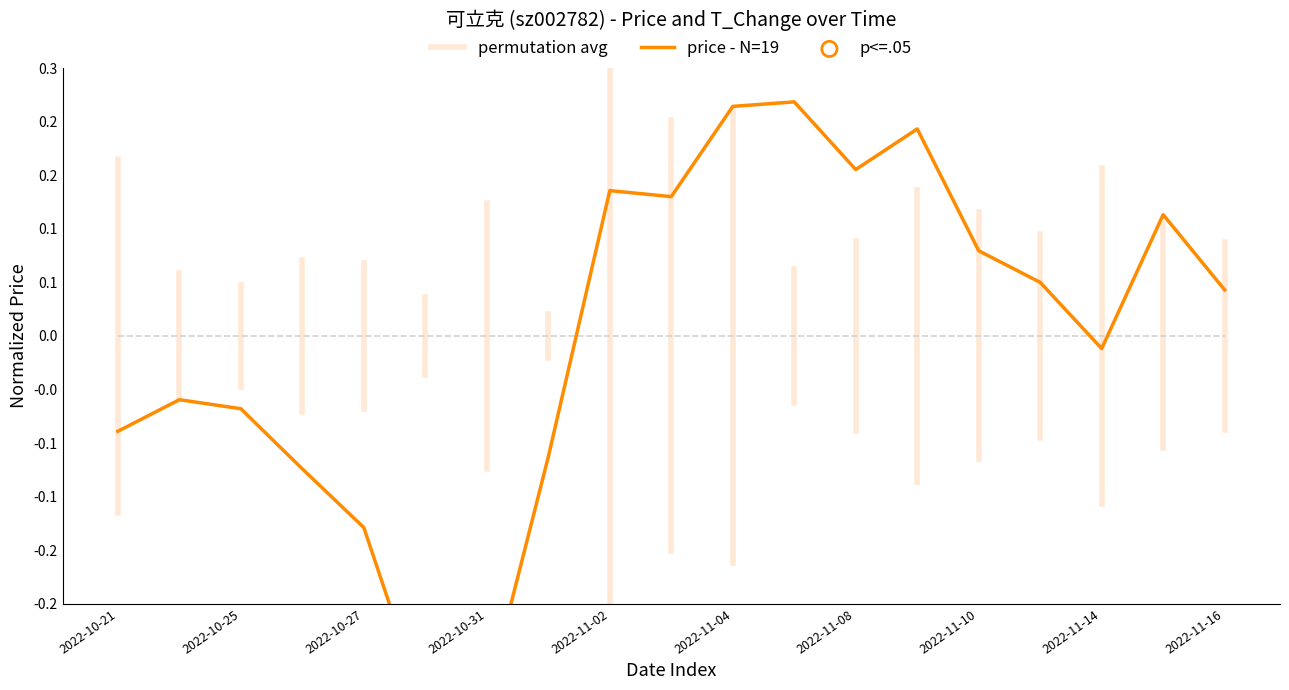

Which has a higher value, 2022-10-24 or 2022-11-02?

2022-11-02